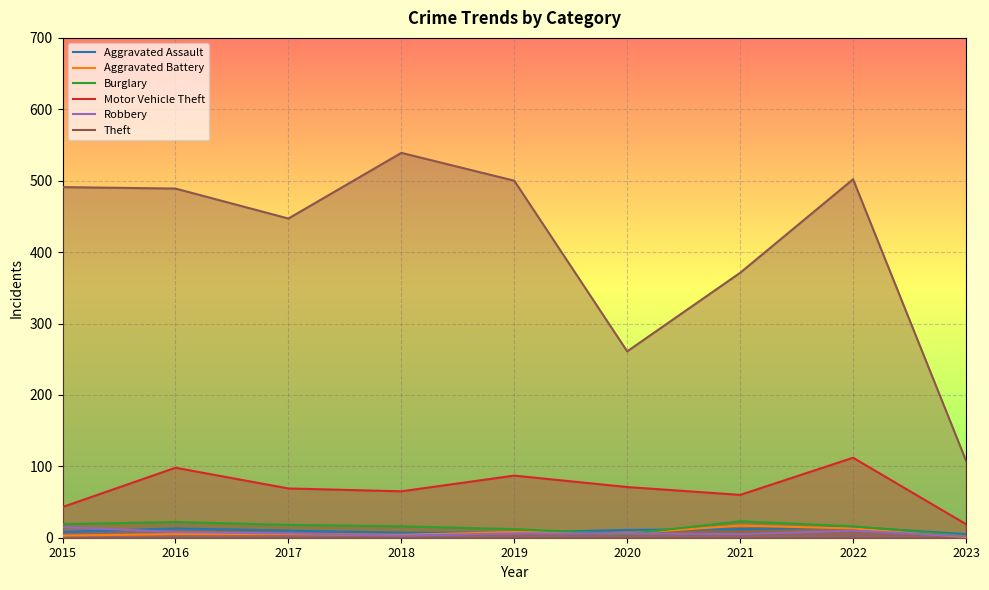

Reading left to right, extract all data points from this chart.

Aggravated Assault: 8	13	10	7	7	11	12	15	5
Aggravated Battery: 3	5	5	4	8	6	17	13	1
Burglary: 19	22	18	16	12	5	23	16	3
Motor Vehicle Theft: 43	98	69	65	87	71	60	112	19
Robbery: 15	8	6	3	6	6	5	10	2
Theft: 491	489	447	539	500	261	371	502	108